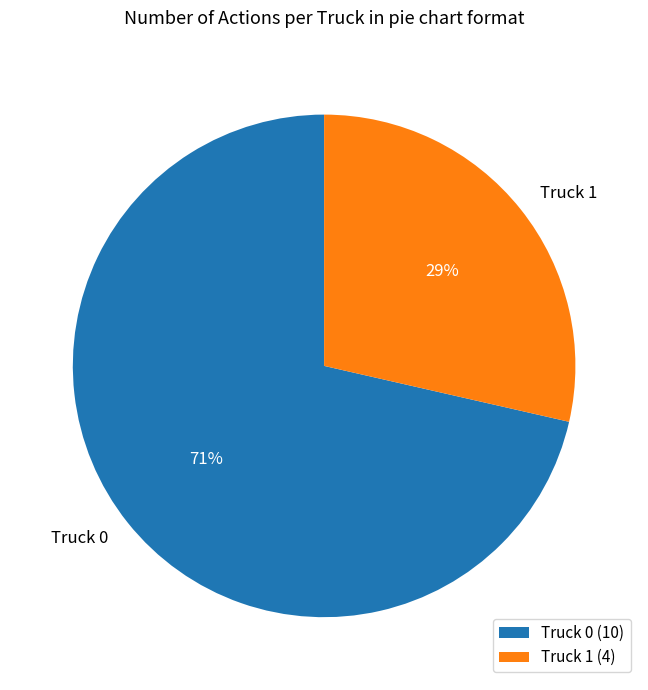

Combined, do Truck 1 and Truck 0 account for over 50%?

Yes